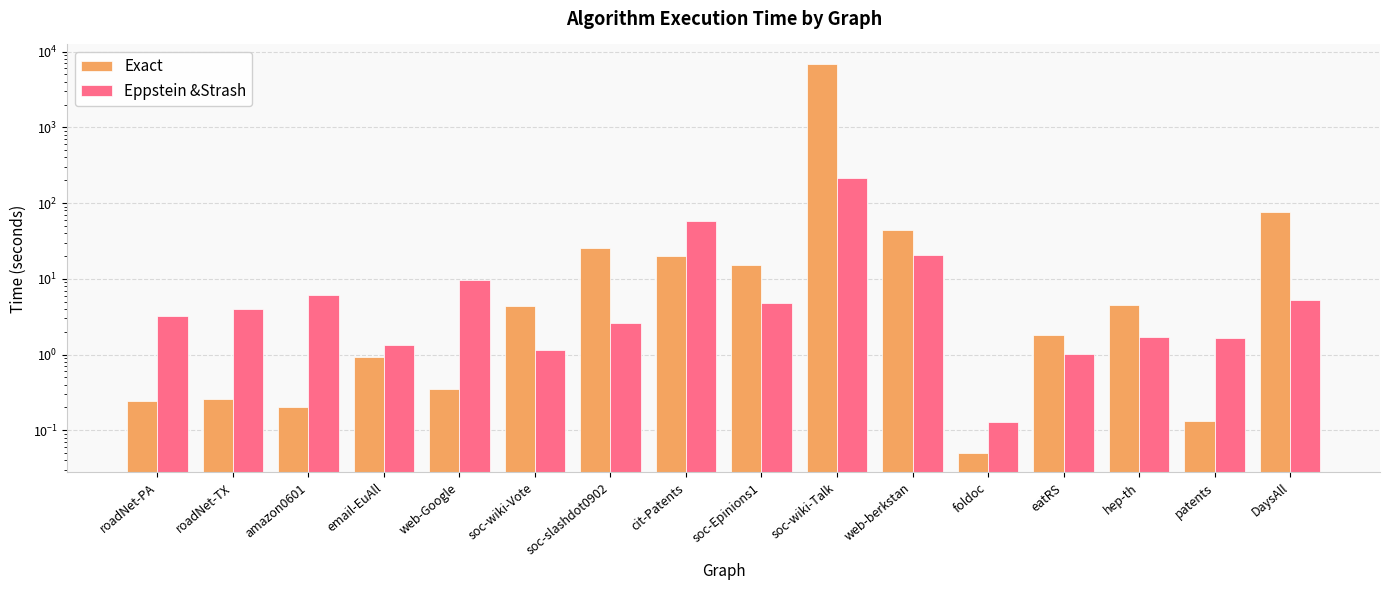

Reading right to left, extract all data points from this chart.

Exact: DaysAll=75.4	patents=0.1	hep-th=4.5	eatRS=1.8	foldoc=0.1	web-berkstan=44.7	soc-wiki-Talk=6885.1	soc-Epinions1=15.0	cit-Patents=20.0	soc-slashdot0902=25.5	soc-wiki-Vote=4.3	web-Google=0.3	email-EuAll=0.9	amazon0601=0.2	roadNet-TX=0.3	roadNet-PA=0.2
Eppstein &Strash: DaysAll=5.2	patents=1.6	hep-th=1.7	eatRS=1.0	foldoc=0.1	web-berkstan=20.9	soc-wiki-Talk=216.0	soc-Epinions1=4.8	cit-Patents=58.6	soc-slashdot0902=2.6	soc-wiki-Vote=1.1	web-Google=9.7	email-EuAll=1.3	amazon0601=6.0	roadNet-TX=4.0	roadNet-PA=3.2